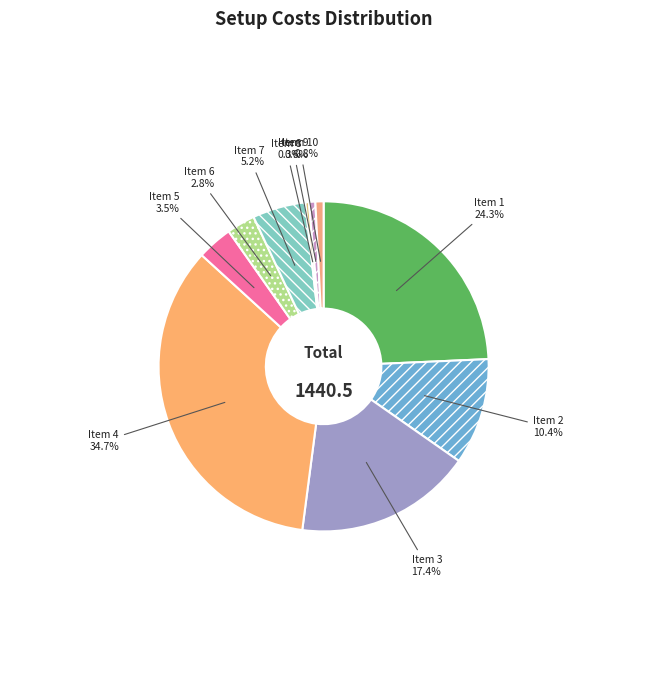

How many segments does this pie chart have?

10